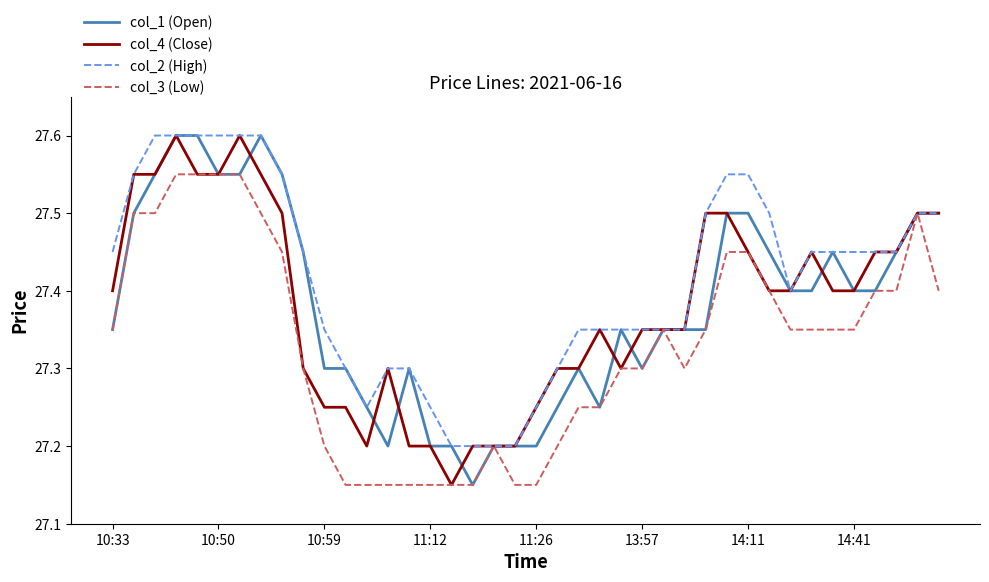

Which series has the largest total across all categories?

col_2 (High)